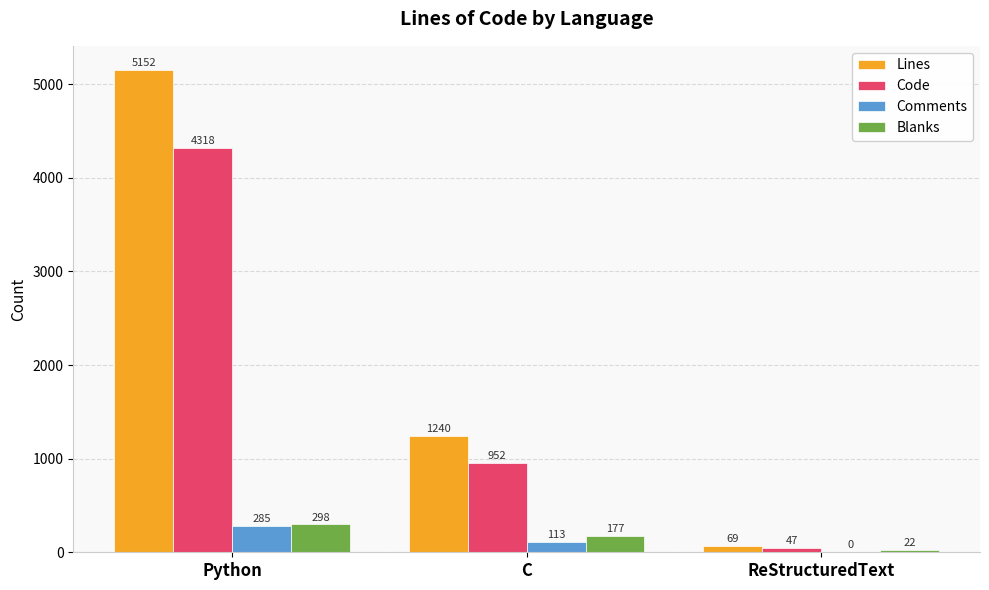

How many values in Comments are above zero?

2